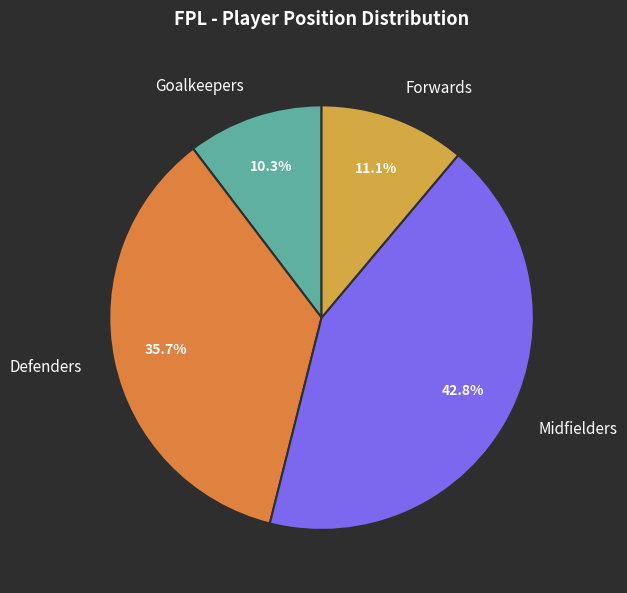

How much of the chart is everything except Defenders?

64.3%